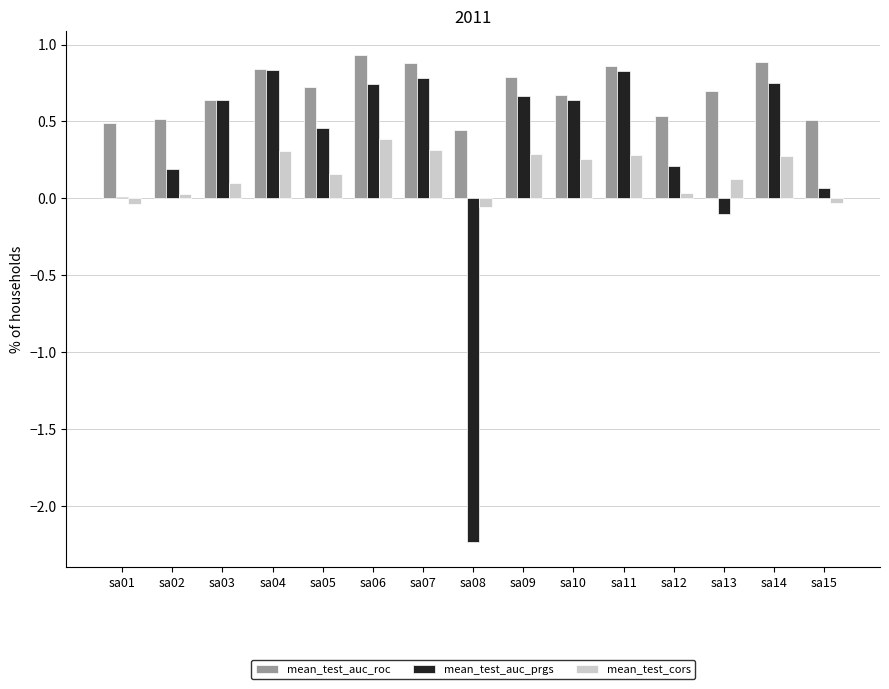

Which series has the largest total across all categories?

mean_test_auc_roc